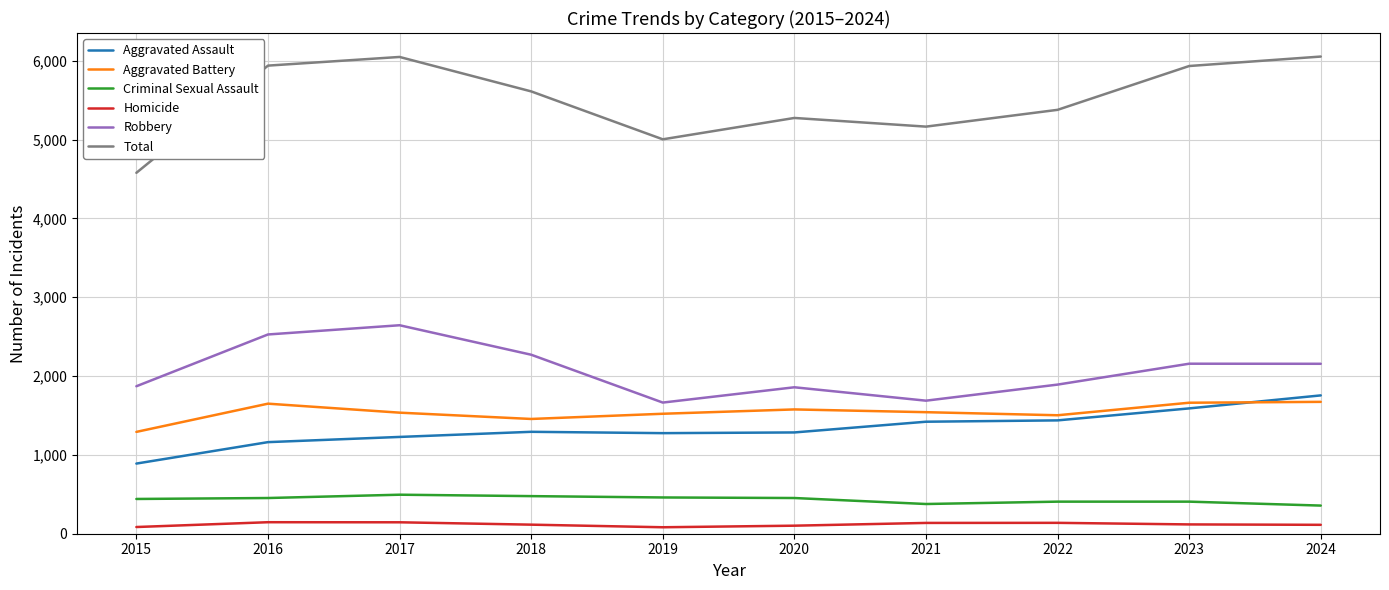

Which series has the largest total across all categories?

Total